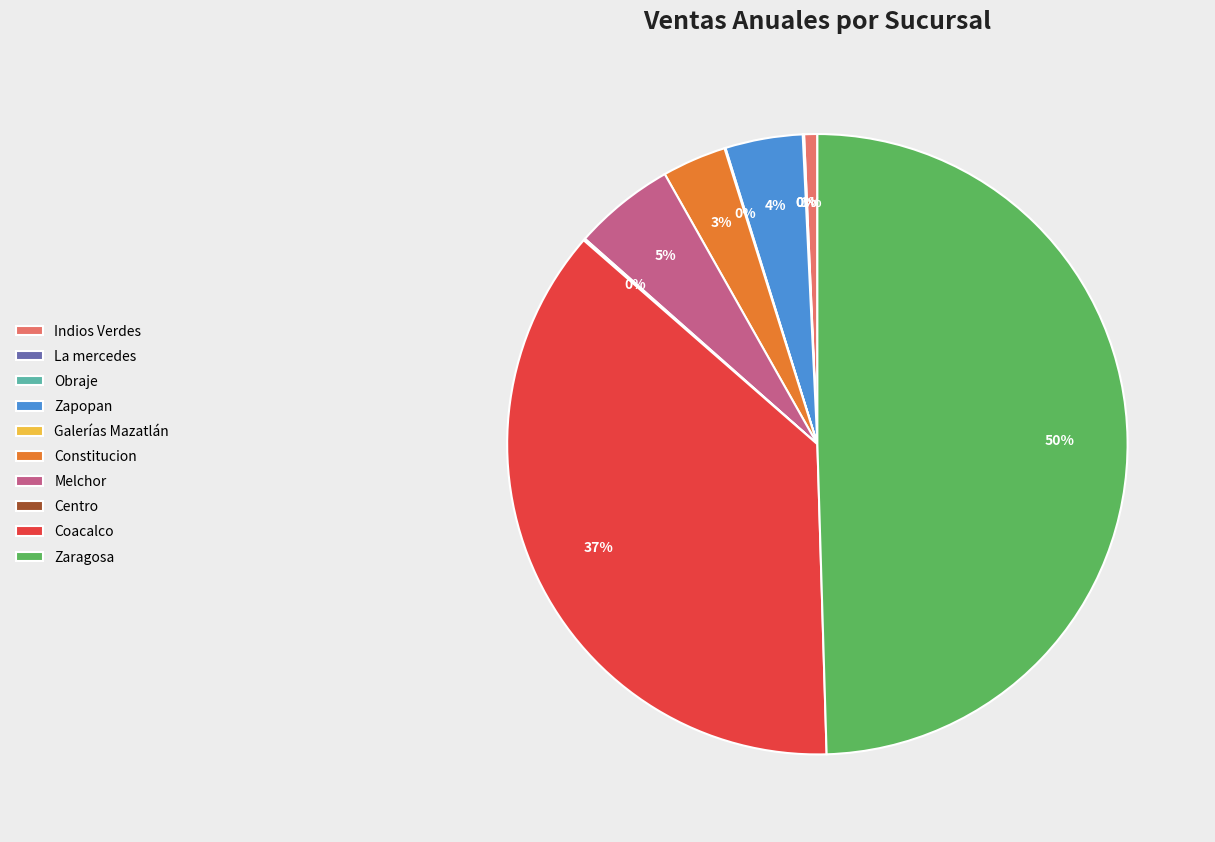

Which slice is the largest?

Zaragosa